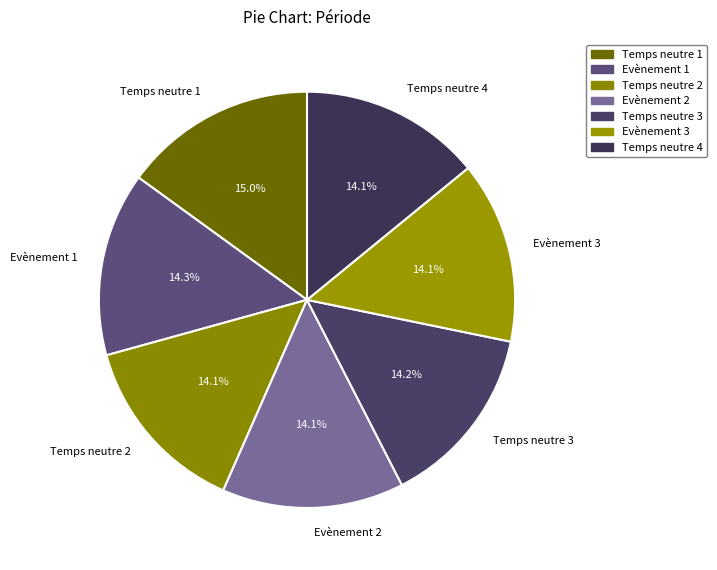

Count the number of slices in the pie.

7